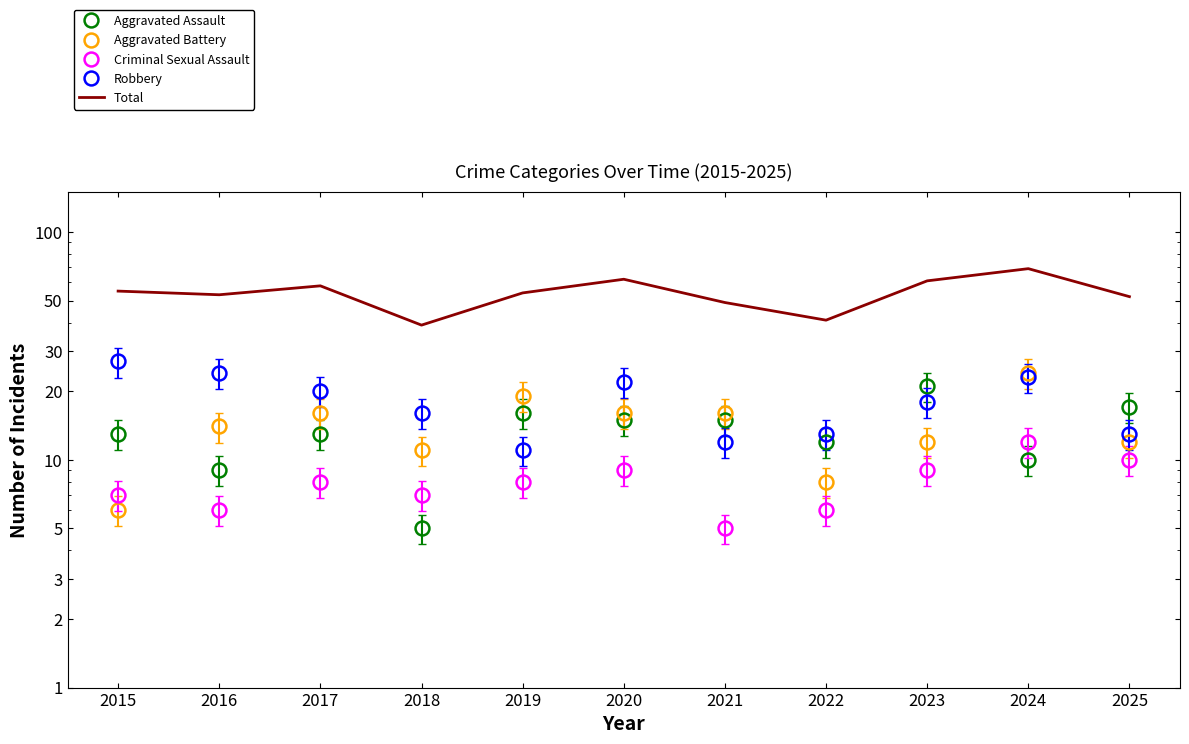

Which series has the largest total across all categories?

Total